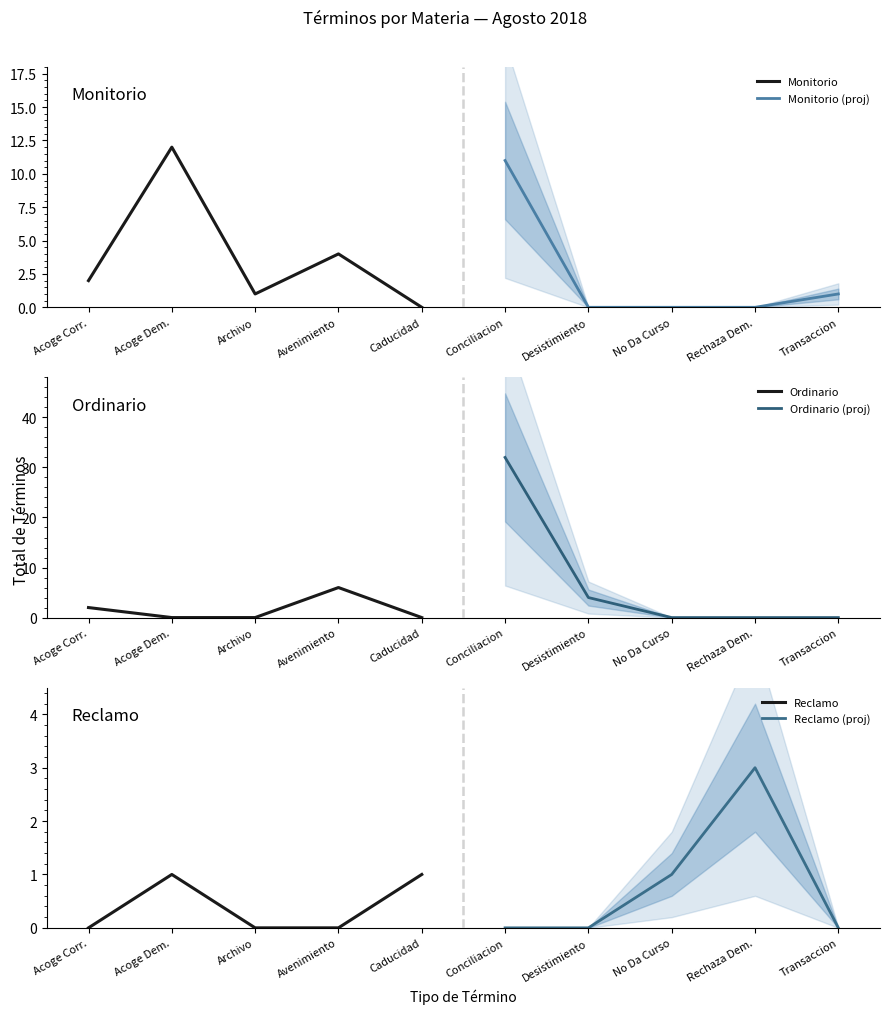

At which label is Monitorio closest to 6?

Avenimiento